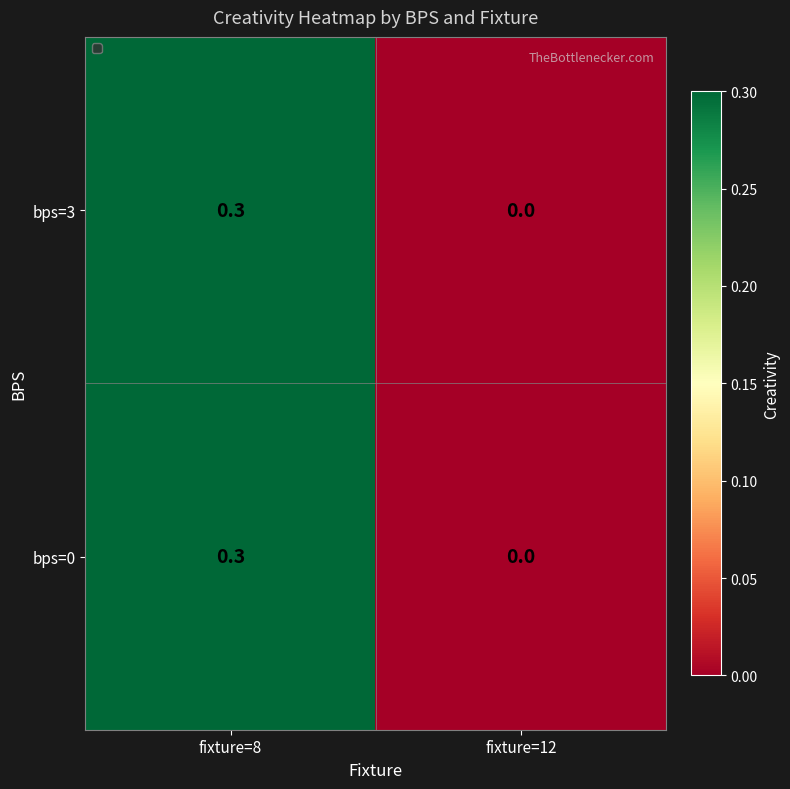

How many series are shown in this chart?

2